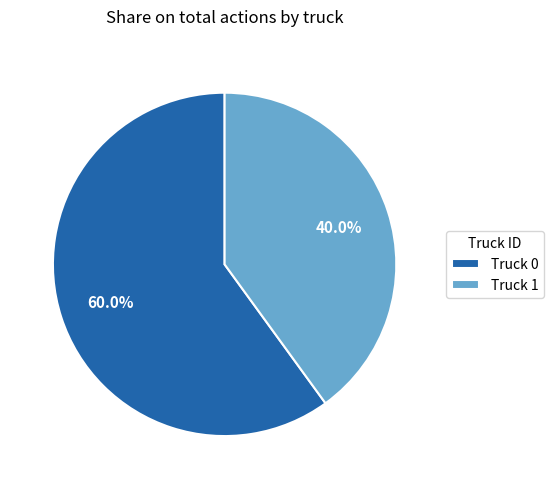

Which category has the smallest portion of the pie?

Truck 1